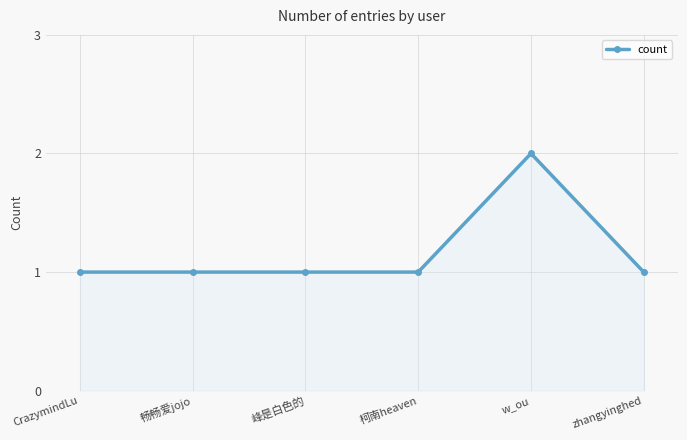

Count the values in the range 1 to 2.

6